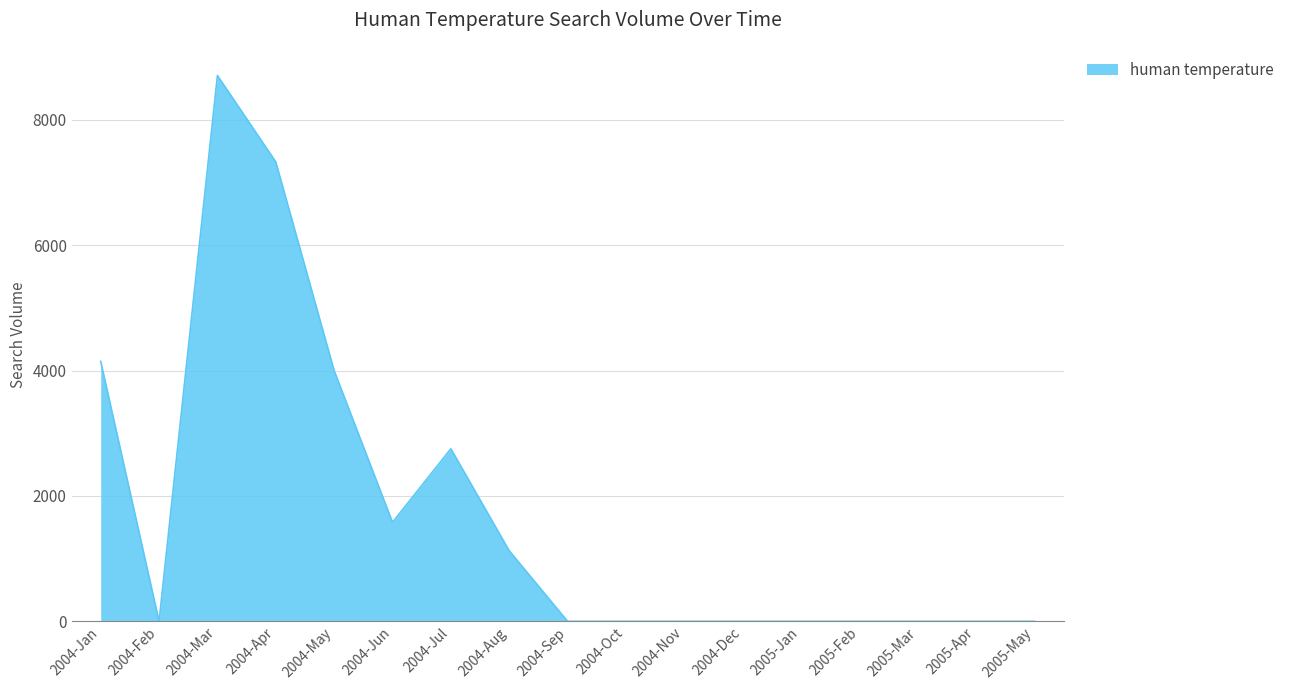

The chart shows a value of 4893.3 at 2005-Feb. True or false?

False